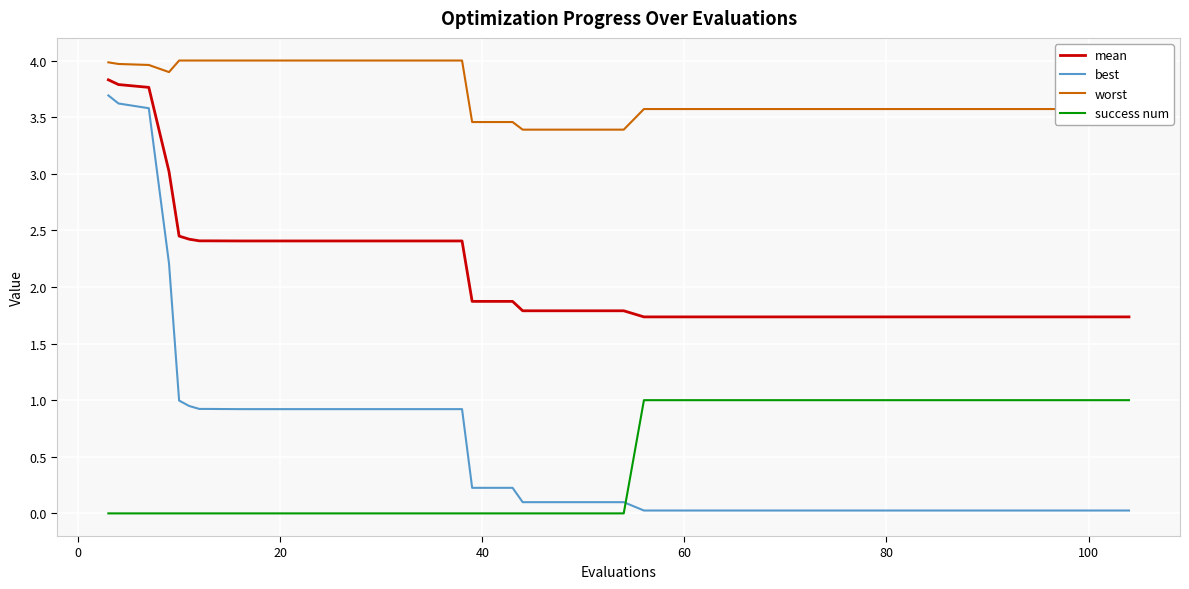

How many times do success num and best cross each other?

1